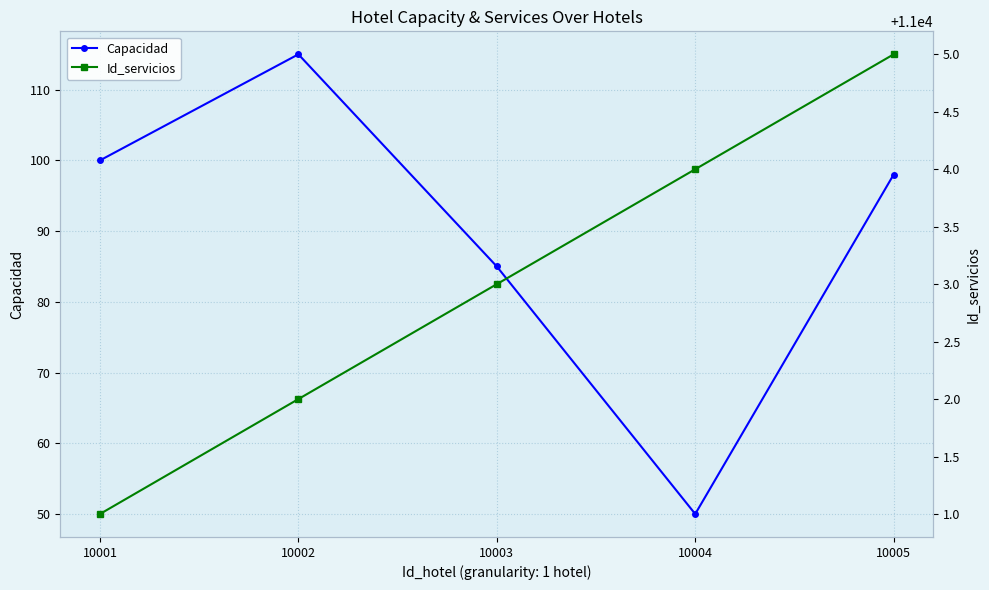

At which label does Id_servicios first exceed 11003?

10004